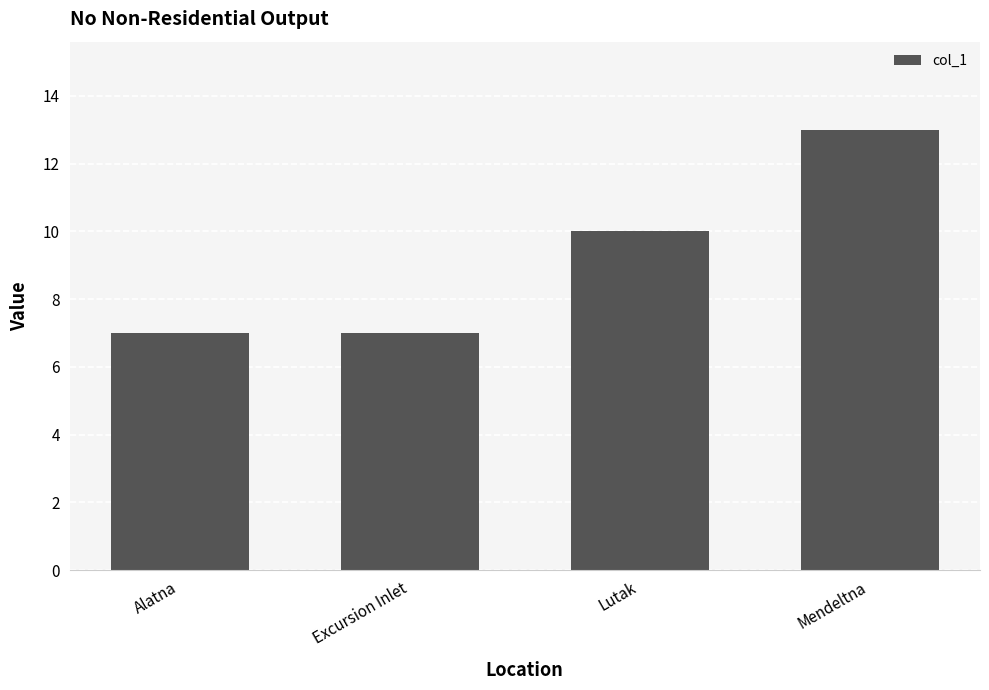

Are the bars horizontal?

No